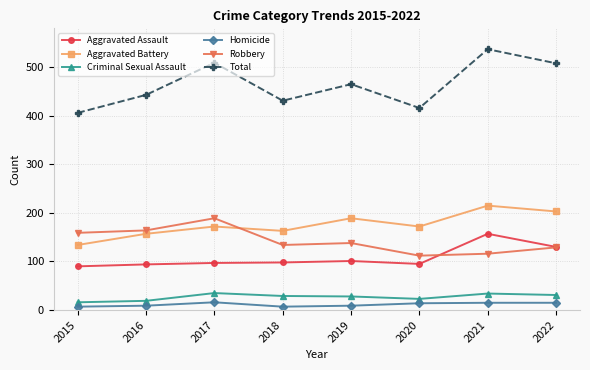

What is the spread (max minus min) of values at 2017?

493